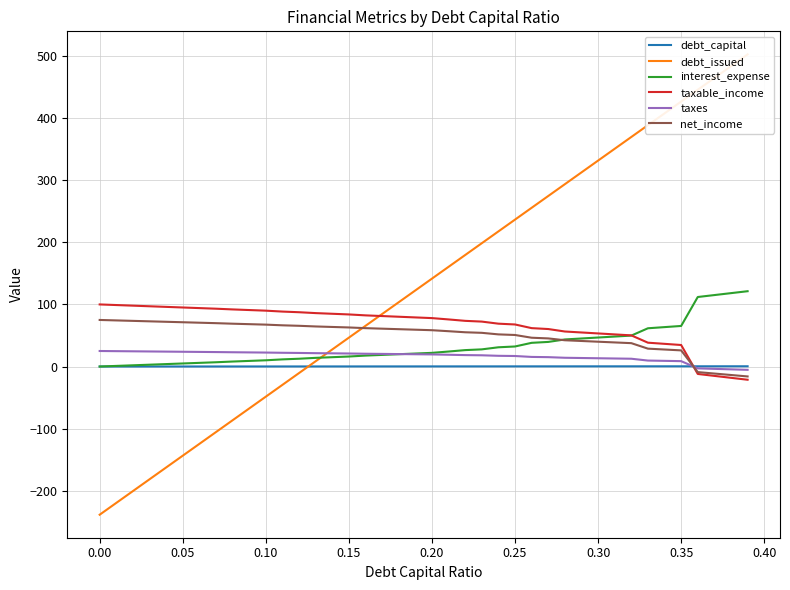

How many intersections are there between debt_capital and taxes?

1